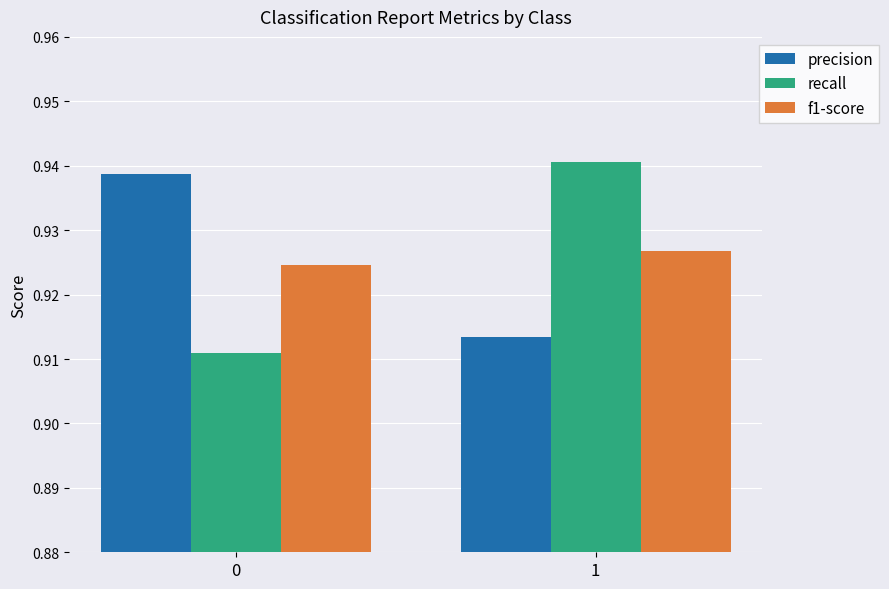

What is the sum of the f1-score values at 0 and 1?

1.9